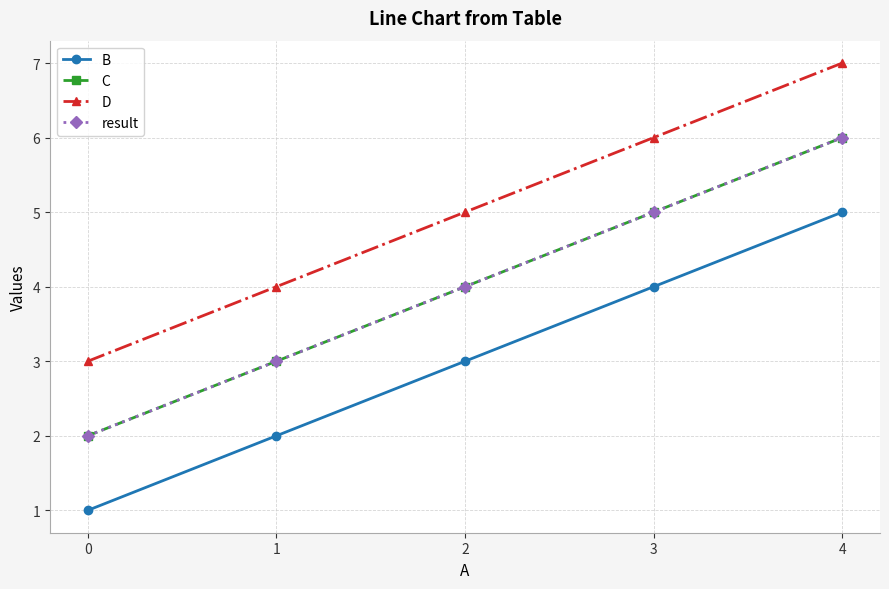

Does the chart have visible grid lines?

Yes